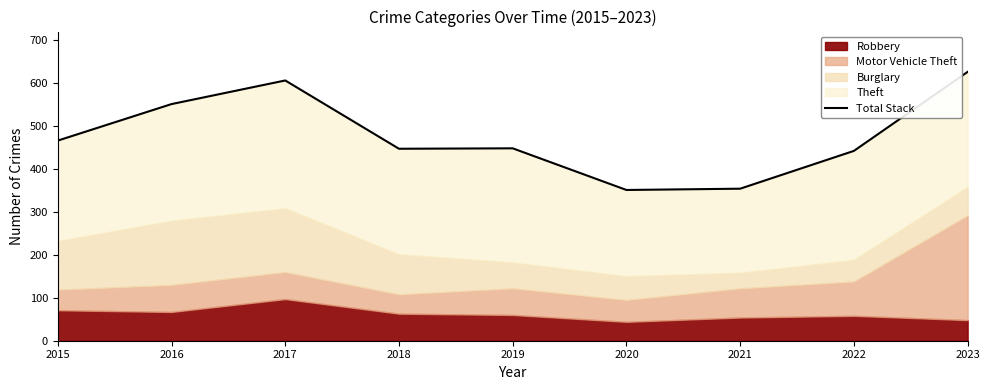

True or false: there are more than 0 points higher than both neighbors.

True